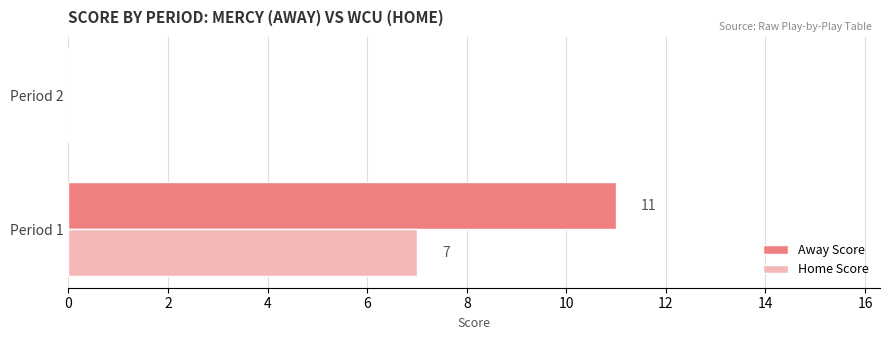

At which label is Away Score closest to 5?

Period 2